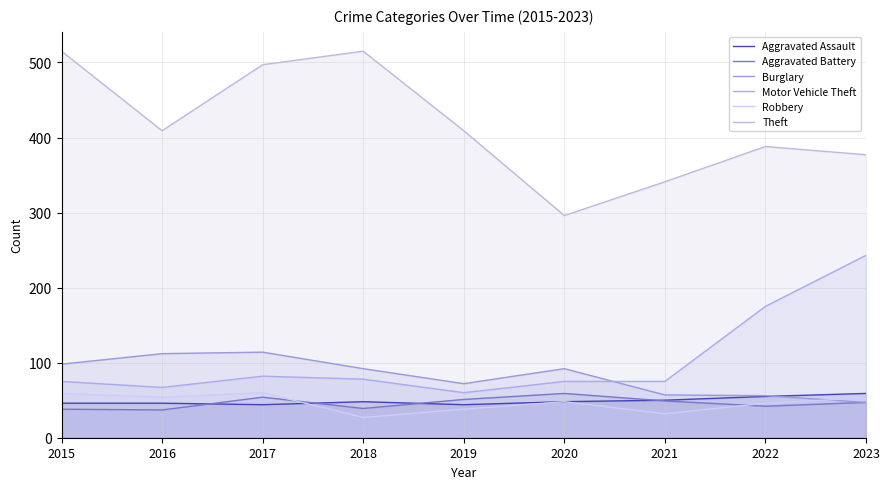

How many lines are shown in the chart?

6